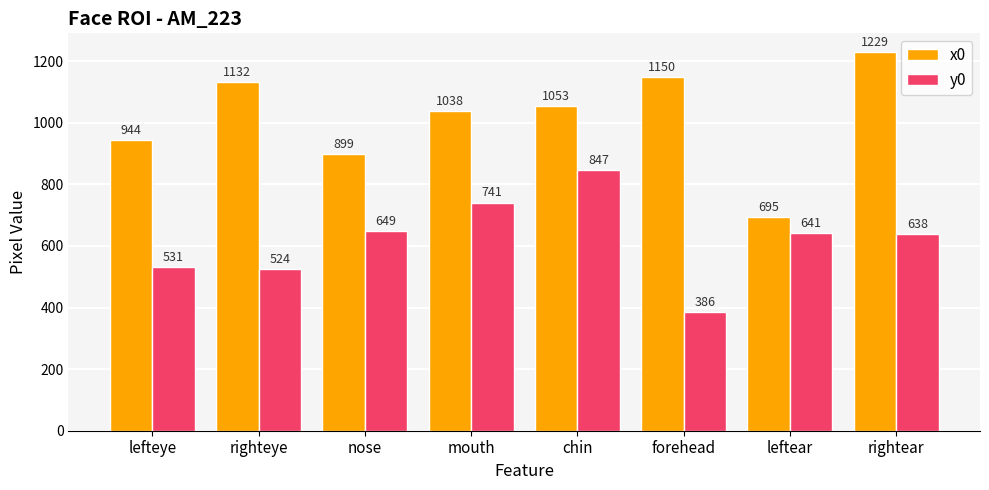

What is the highest value of the x0 series?

1229